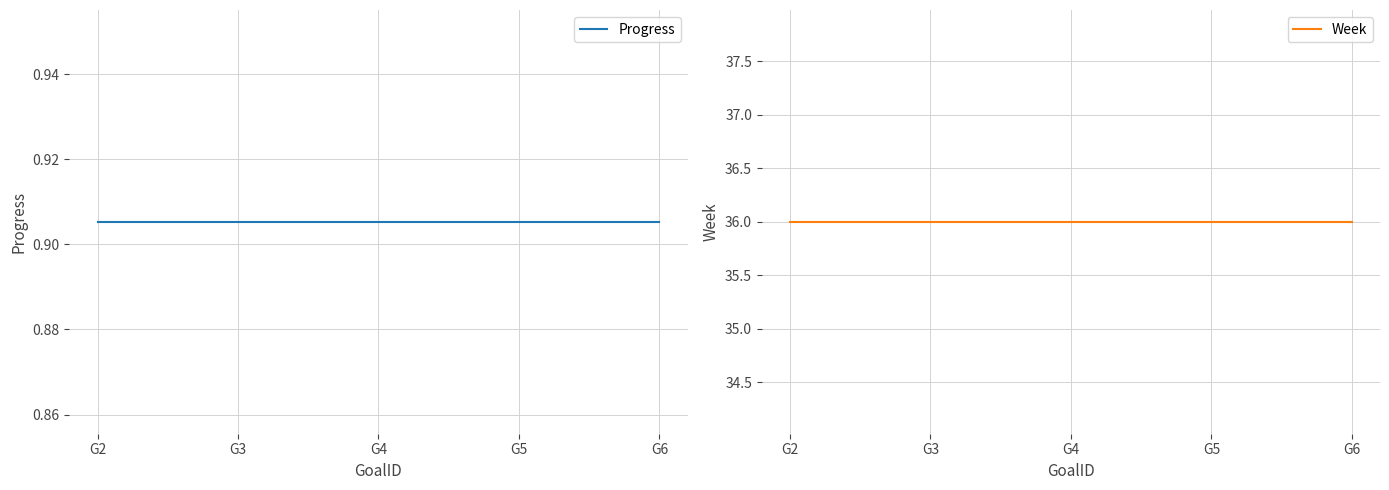

The Week series shows 8.2 at G6. True or false?

False